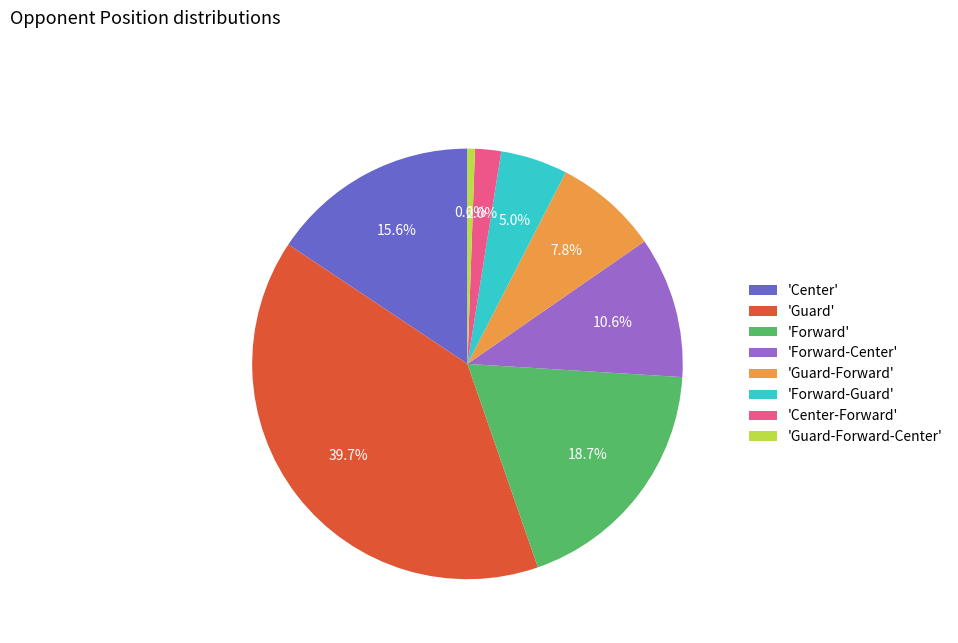

What is the largest slice in the pie chart?

'Guard'